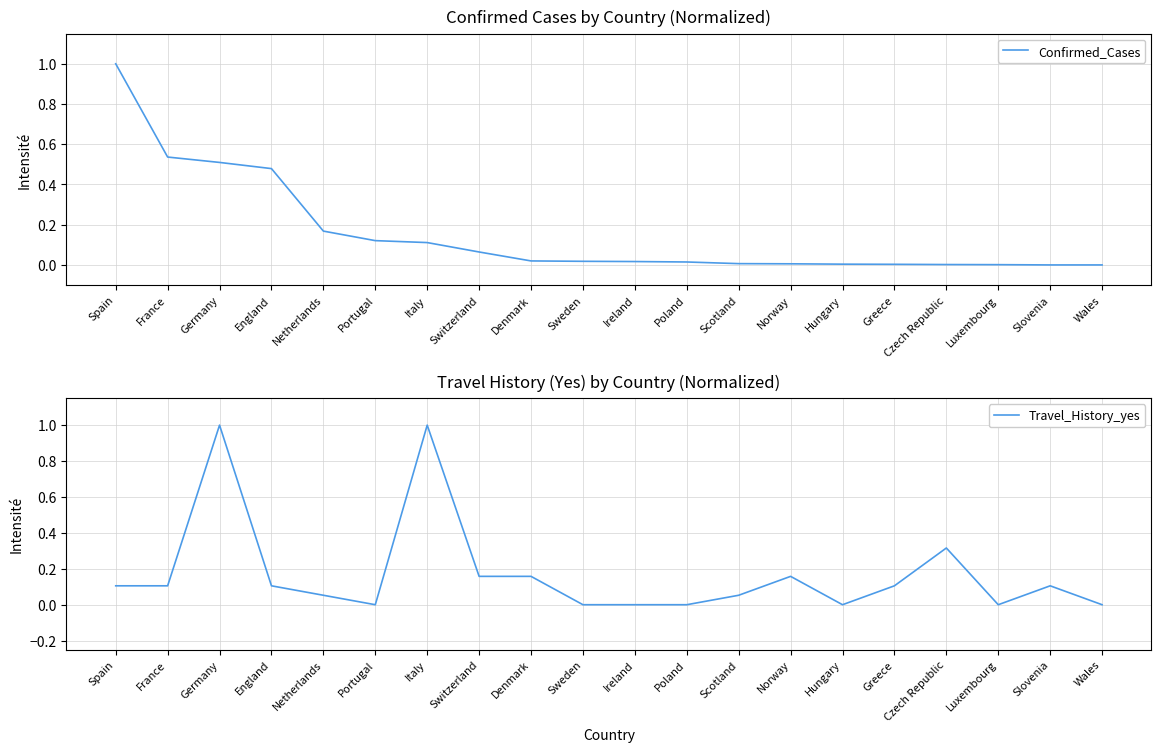

How many lines are shown in the chart?

2